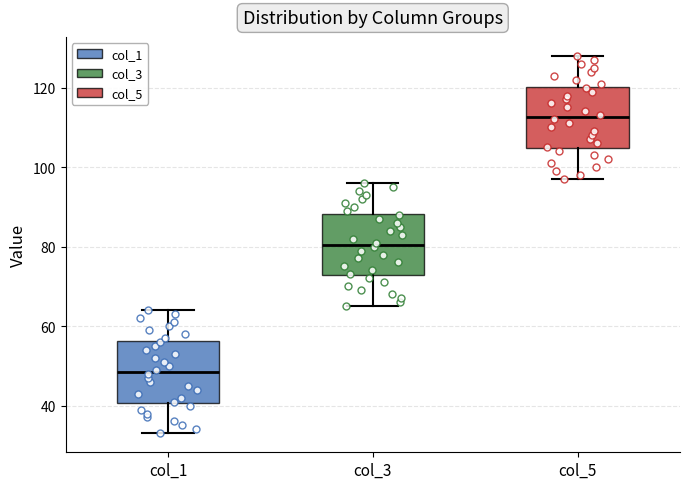

Reading left to right, transcribe this box plot: for each box, give where its median line is, the range the box spans, and where its two whiskers end, as read against the y-axis. The values are not printed on the chart, so give them approximately, as read against the axis.

col_1: median 48, box 40 to 56, whiskers 34 to 64
col_3: median 80, box 72 to 88, whiskers 66 to 96
col_5: median 112, box 104 to 120, whiskers 98 to 128